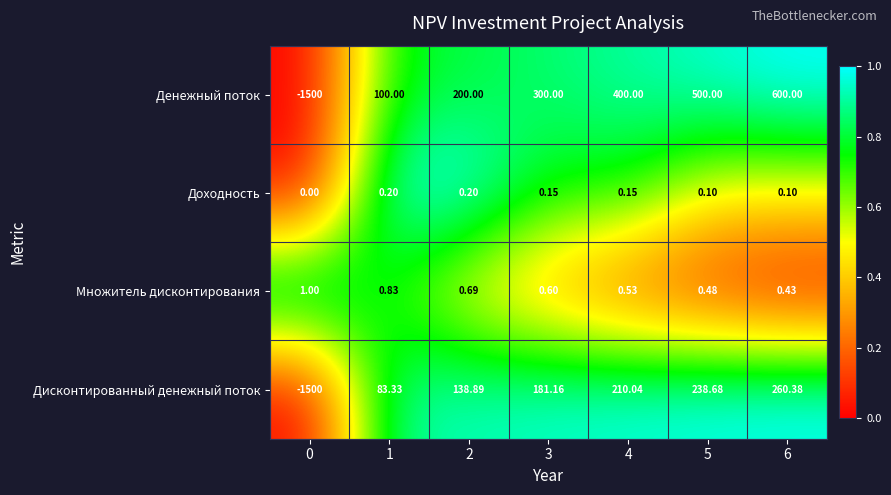

Which series has the largest range (max minus min)?

Денежный поток